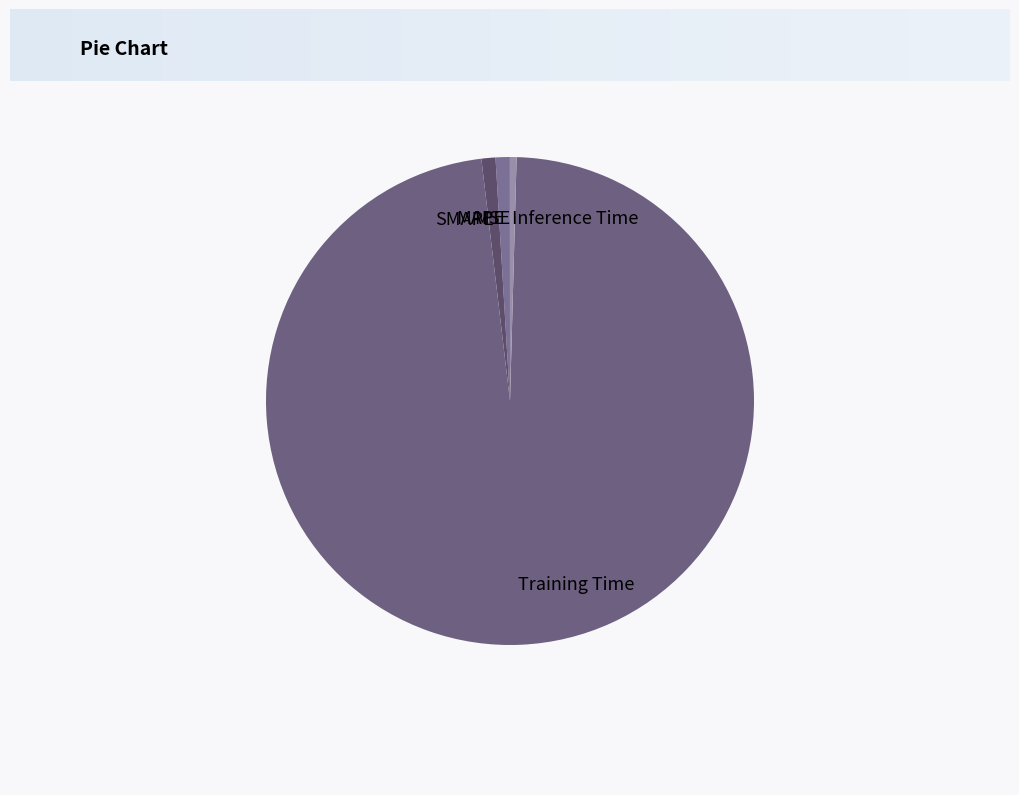

Do SMAPE and Training Time together represent more than half of the pie?

Yes